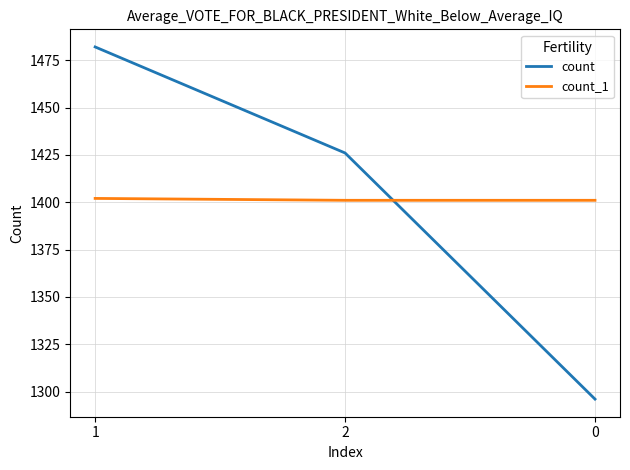

Reading right to left, what are all the values shown in this chart?

count: 0=1296	2=1426	1=1482
count_1: 0=1401	2=1401	1=1402